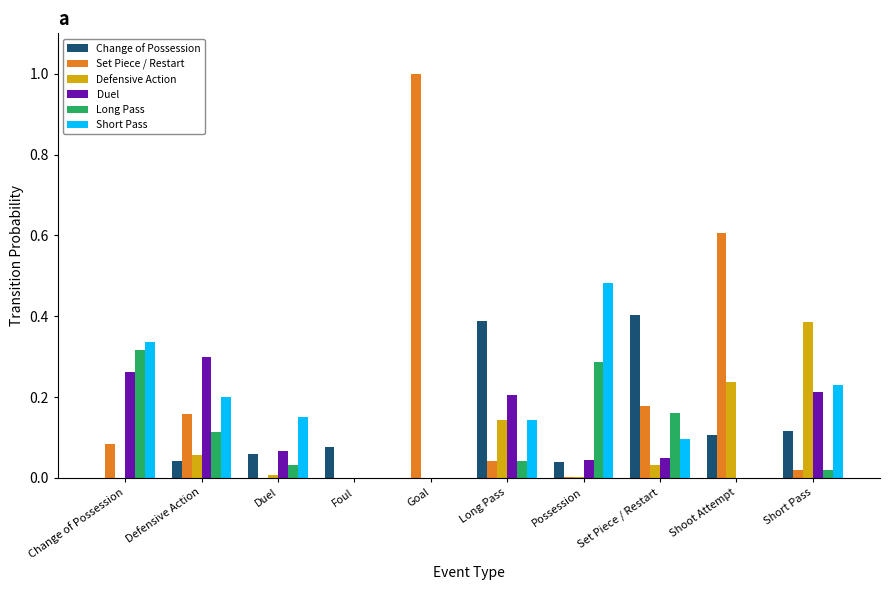

What value does the Set Piece / Restart series have at Goal?

1.0